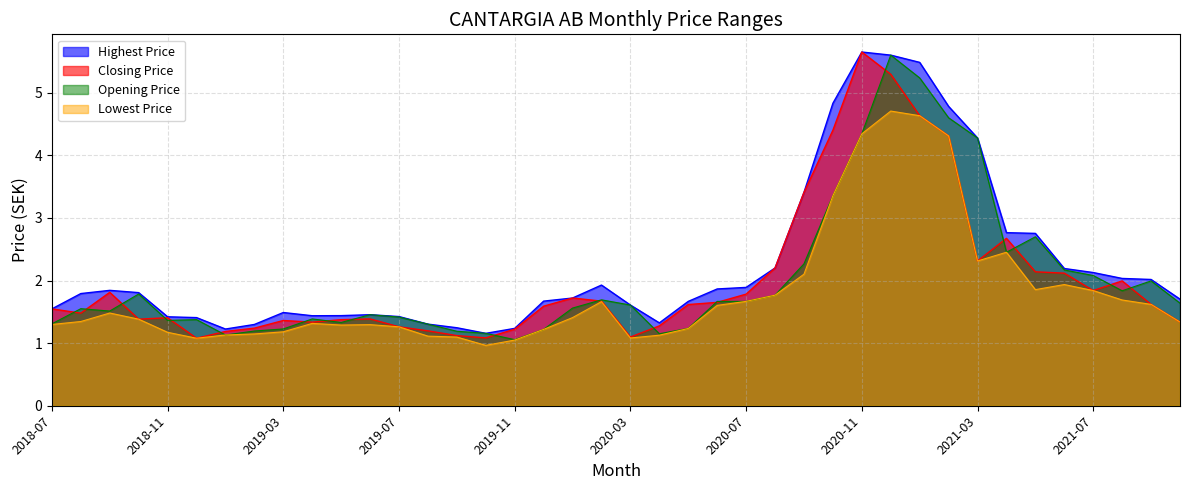

Where is the first local minimum for Opening Price?

2018-09